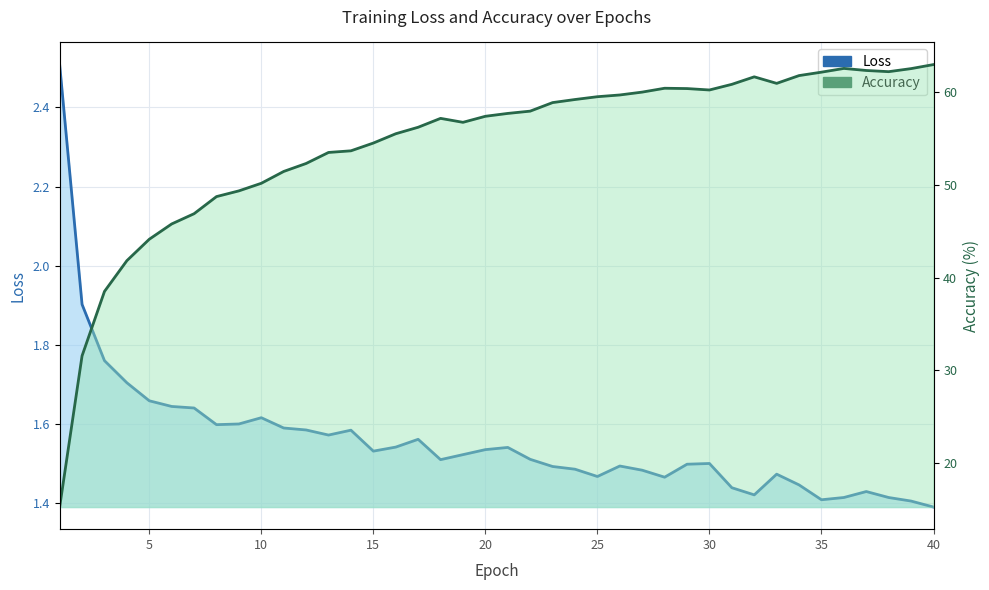

True or false: Accuracy has more than 1 points higher than both neighbors.

True